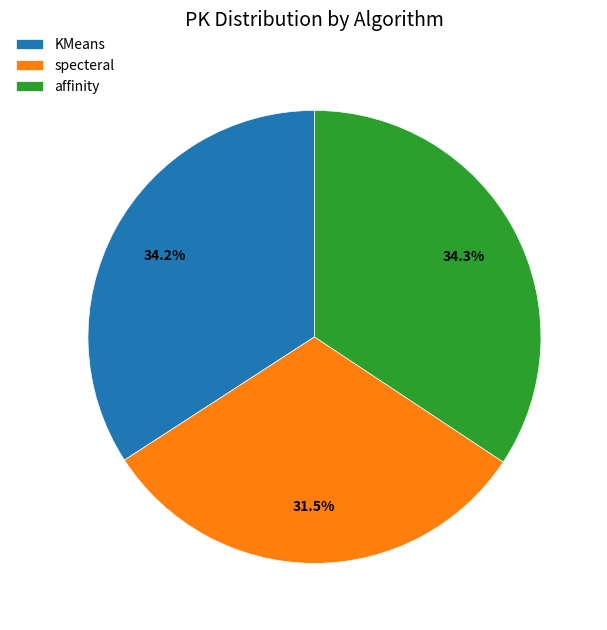

To the nearest percent, what is the average slice percentage?

33%